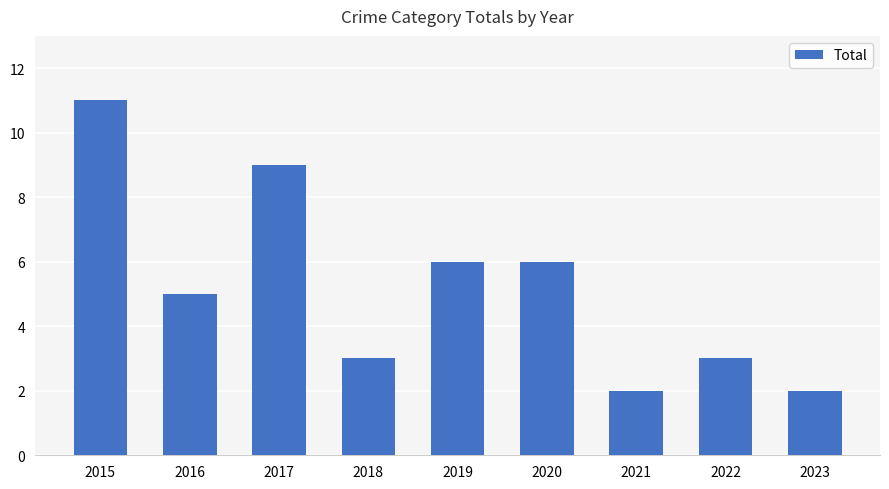

What is the maximum value shown in the chart?

11